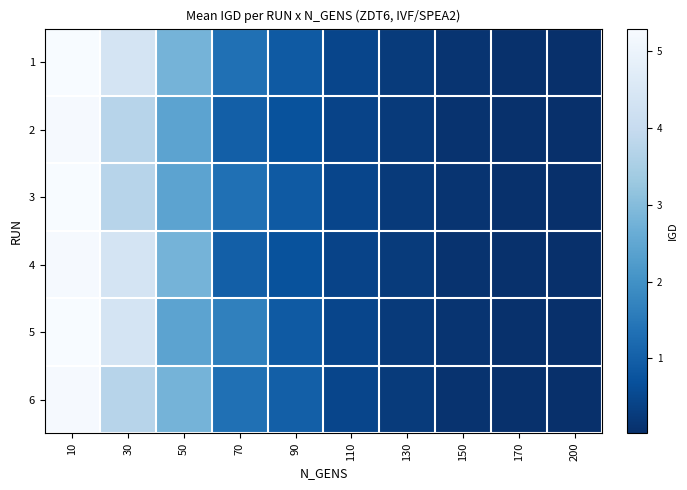

Reading left to right, what are all the values shown in this chart?

1: 10=5.3	30=4.4	50=2.8	70=1.3	90=0.9	110=0.5	130=0.3	150=0.1	170=0.1	200=0.0
2: 10=5.2	30=3.7	50=2.4	70=1.0	90=0.7	110=0.4	130=0.2	150=0.1	170=0.1	200=0.0
3: 10=5.3	30=3.7	50=2.4	70=1.3	90=0.9	110=0.5	130=0.2	150=0.1	170=0.1	200=0.0
4: 10=5.2	30=4.4	50=2.8	70=1.0	90=0.7	110=0.4	130=0.3	150=0.1	170=0.1	200=0.0
5: 10=5.3	30=4.4	50=2.4	70=1.7	90=0.9	110=0.5	130=0.2	150=0.1	170=0.1	200=0.0
6: 10=5.2	30=3.7	50=2.8	70=1.3	90=1.0	110=0.5	130=0.3	150=0.1	170=0.1	200=0.0